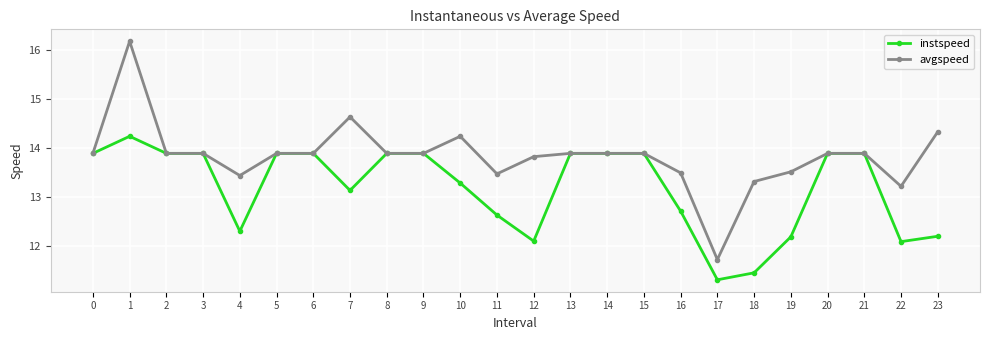

What is the difference between the second highest and minimum values in the instspeed series?

2.6